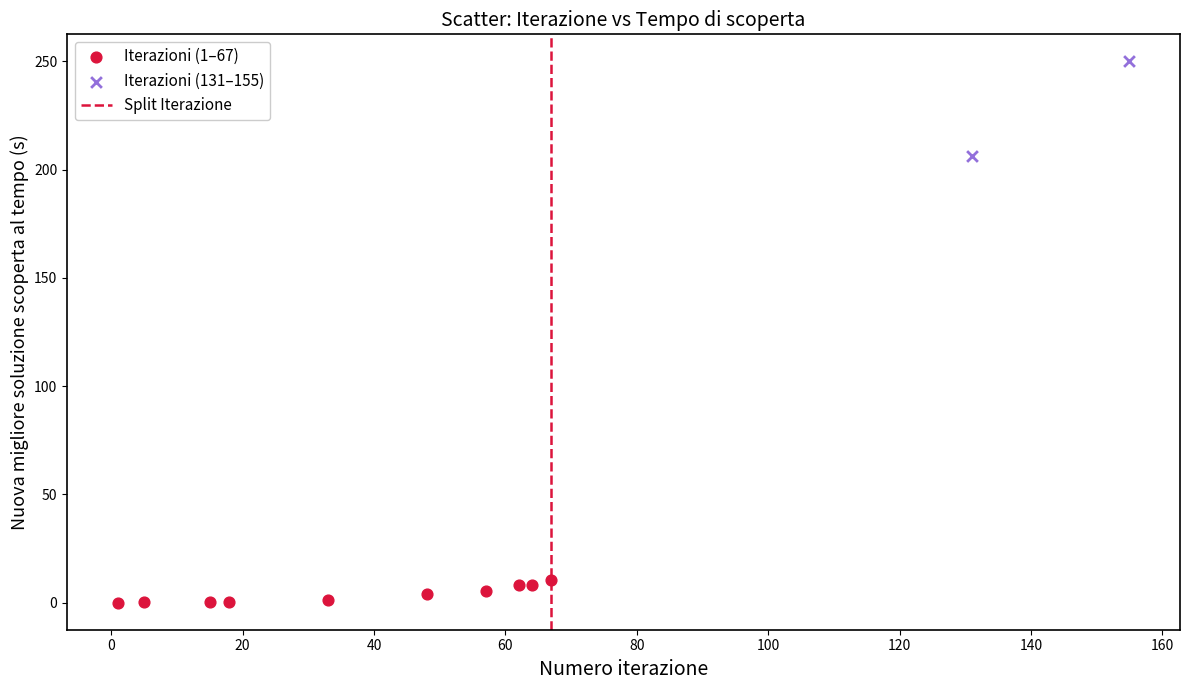

Which series has the largest Y range (max minus min)?

Iterazioni (131–155)